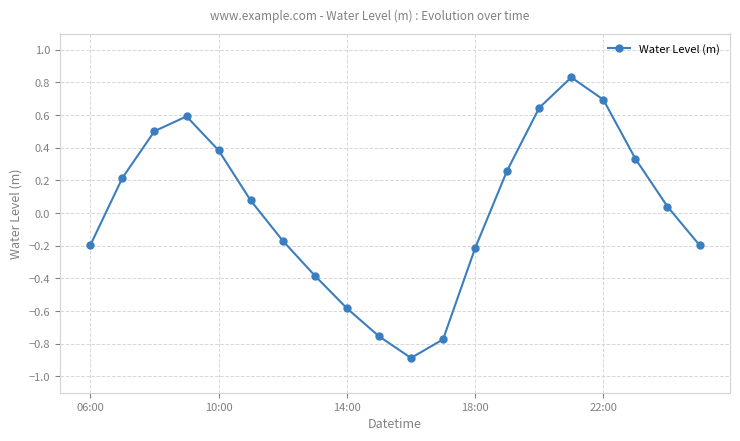

What is the smallest value displayed?

-0.9